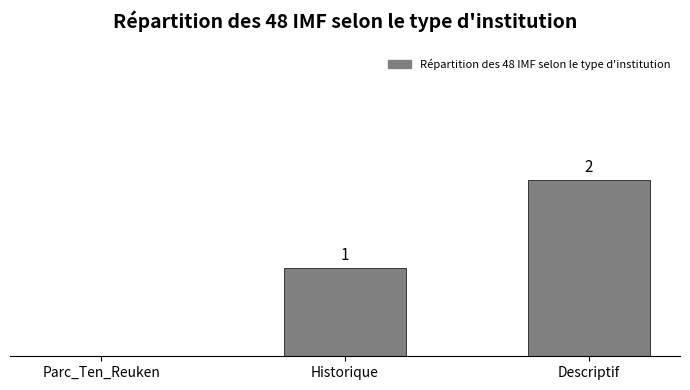

Between Descriptif and Parc_Ten_Reuken, which is larger?

Descriptif